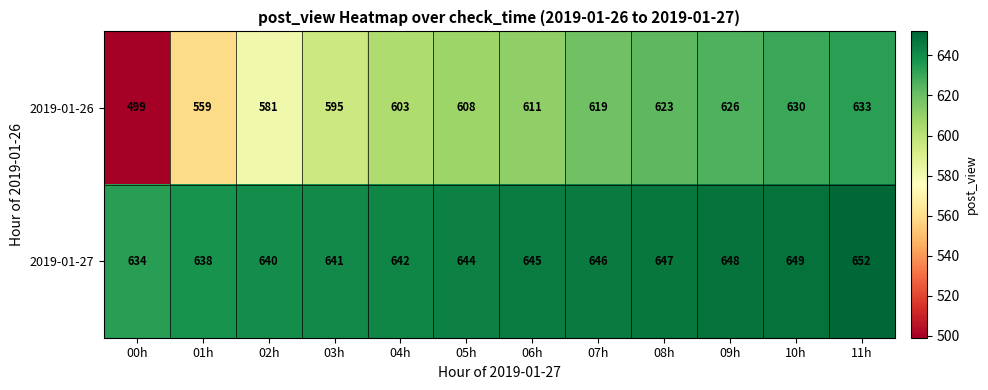

Reading right to left, extract all data points from this chart.

2019-01-26: 633	630	626	623	619	611	608	603	595	581	559	499
2019-01-27: 652	649	648	647	646	645	644	642	641	640	638	634